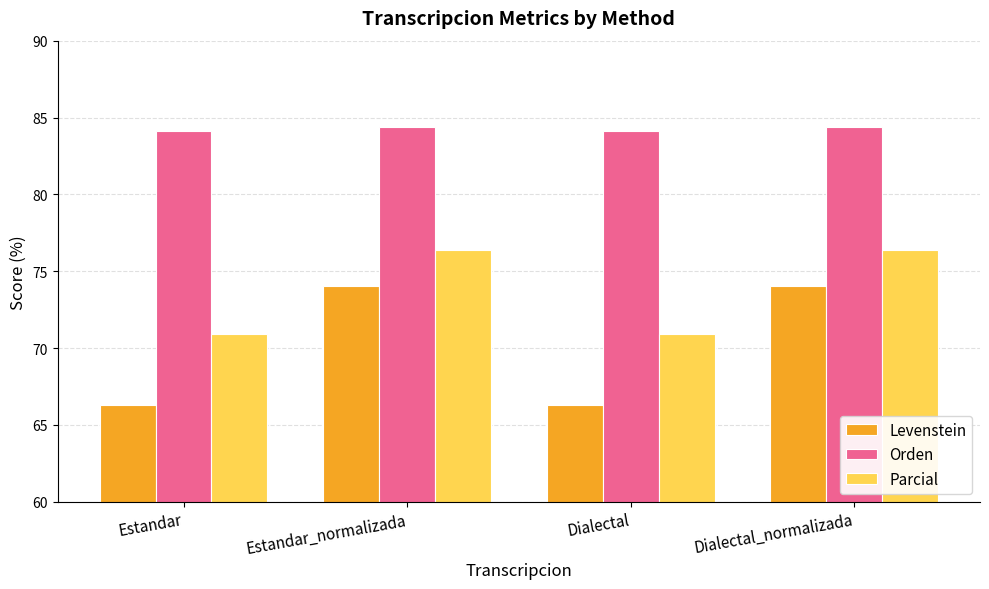

What is the sum of all Levenstein values?

280.7